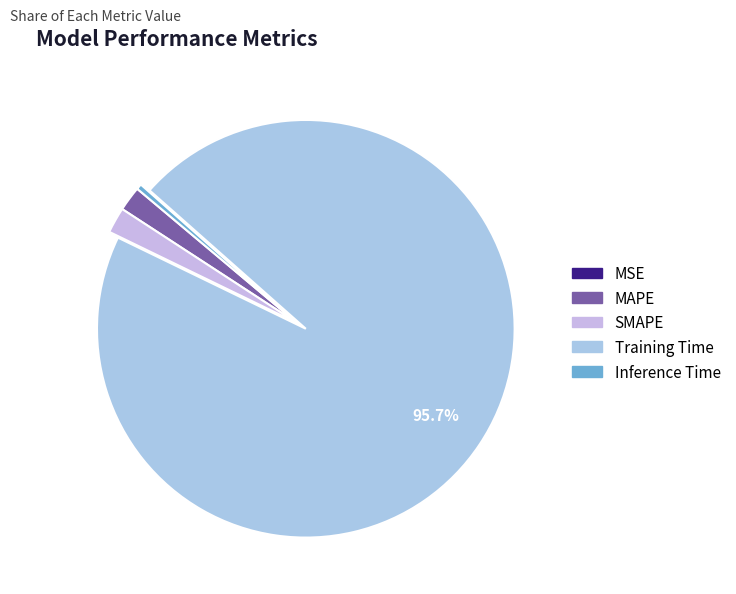

To the nearest percent, what is the average slice percentage?

20%